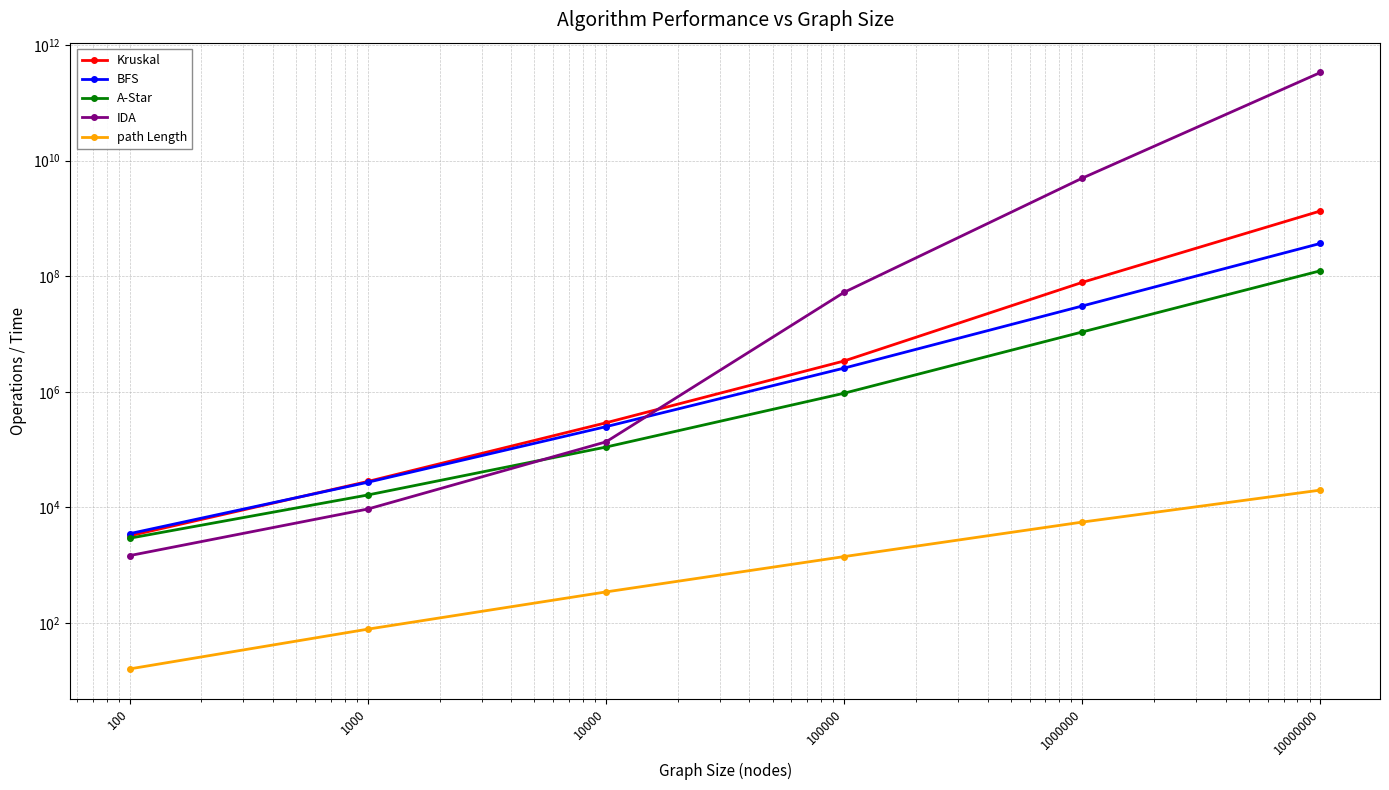

Which has a higher value, 10000 or 100000?

100000